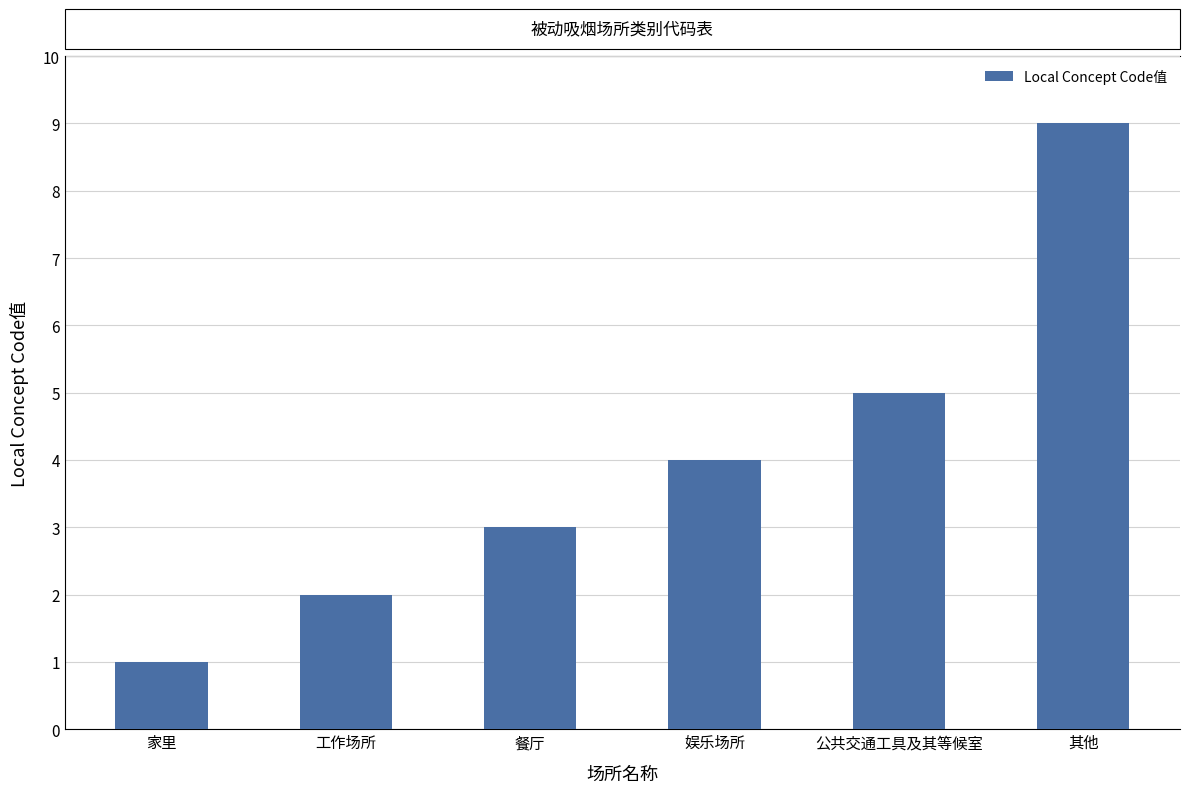

Count the values in the range 2 to 5.

4